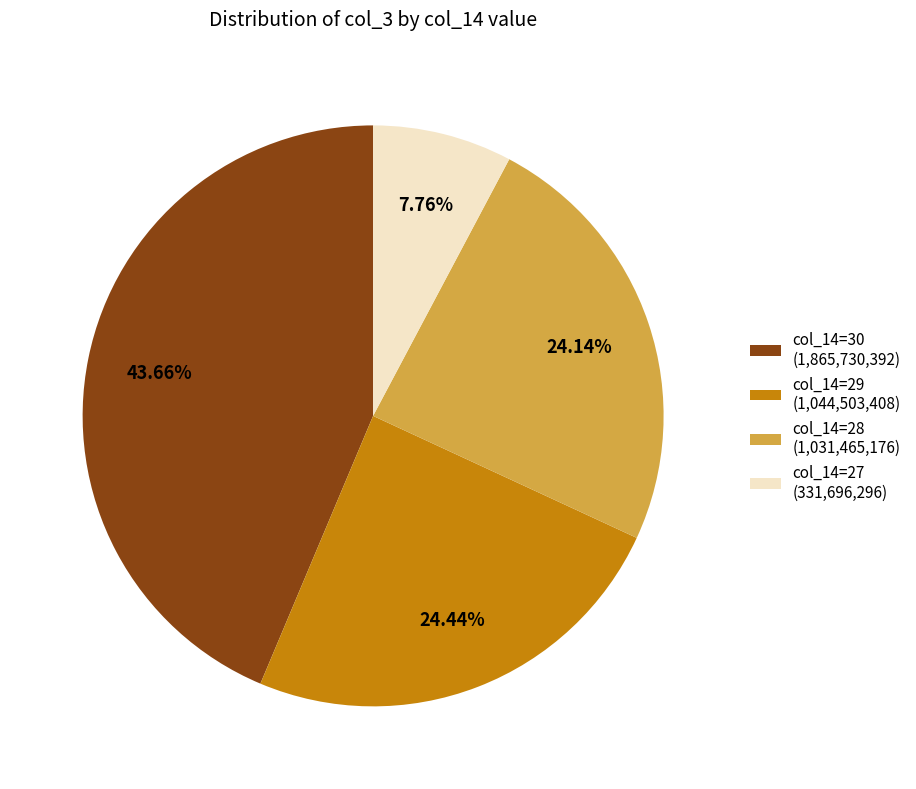

Is there a majority slice in this chart?

No